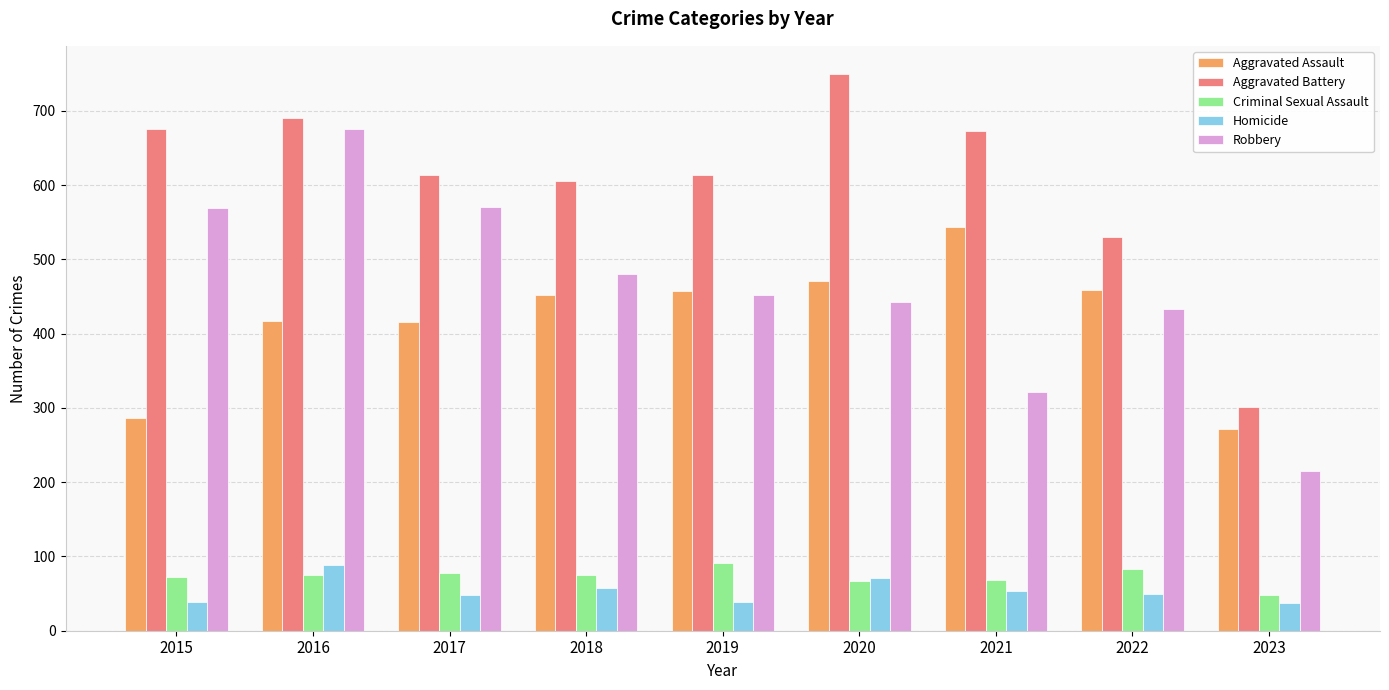

What is the approximate value of Aggravated Assault at 2015, to the nearest 50?

300